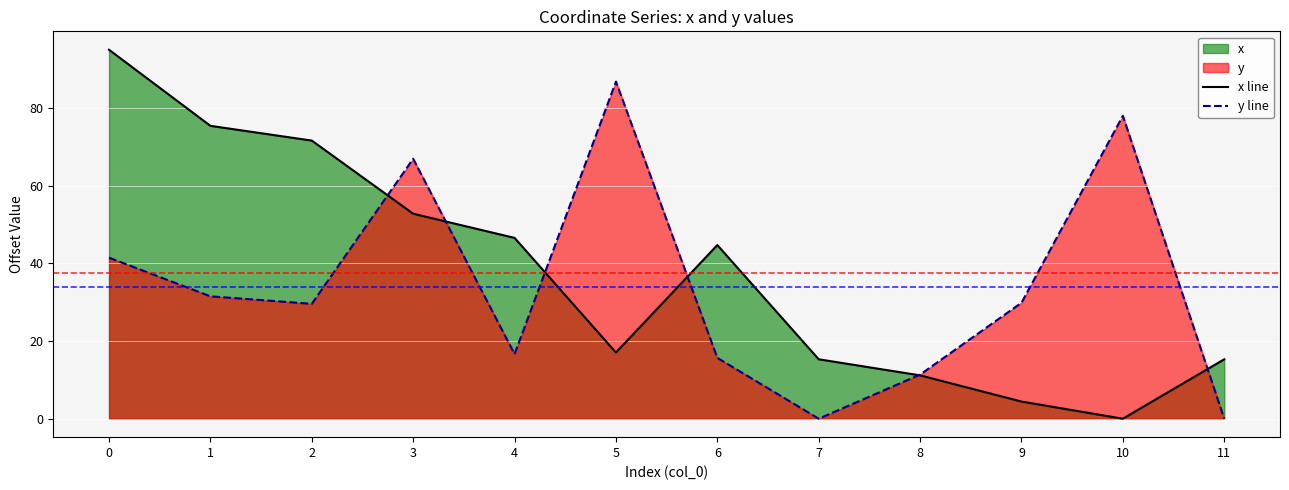

What is the difference between the second highest and minimum values in the x line series?

75.4